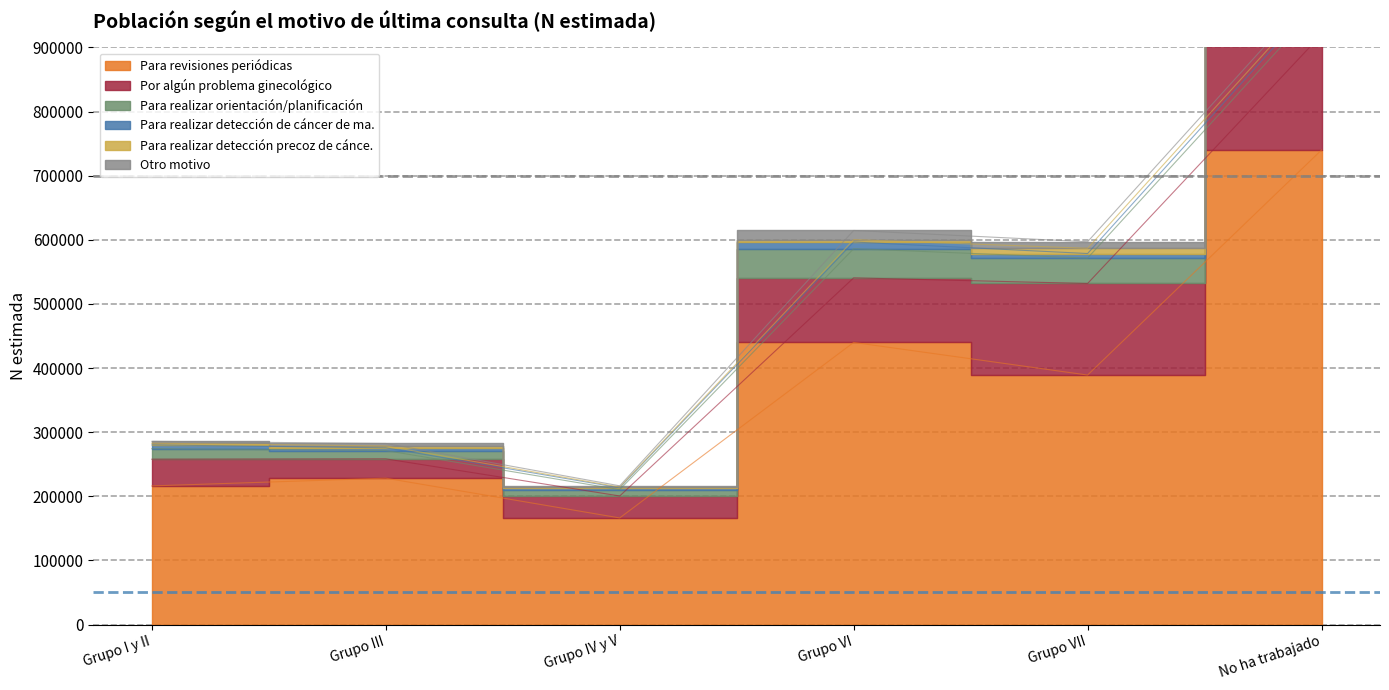

Reading right to left, extract all data points from this chart.

Para revisiones periódicas: No ha trabajado=740000	Grupo VII=389064	Grupo VI=439919	Grupo IV y V=166222	Grupo III=228208	Grupo I y II=216176
Por algún problema ginecológico: No ha trabajado=180000	Grupo VII=142764	Grupo VI=100685	Grupo IV y V=34235	Grupo III=30140	Grupo I y II=41630
Para realizar orientación/planificación: No ha trabajado=50000	Grupo VII=39632	Grupo VI=45514	Grupo IV y V=9916	Grupo III=13003	Grupo I y II=16553
Para realizar detección de cáncer de ma.: No ha trabajado=12492	Grupo VII=7130	Grupo VI=10392	Grupo IV y V=2966	Grupo III=4200	Grupo I y II=5789
Para realizar detección precoz de cánce.: No ha trabajado=6794	Grupo VII=8118	Grupo VI=3697	Grupo IV y V=969	Grupo III=2900	Grupo I y II=2617
Otro motivo: No ha trabajado=10385	Grupo VII=10239	Grupo VI=14300	Grupo IV y V=1994	Grupo III=3892	Grupo I y II=2921